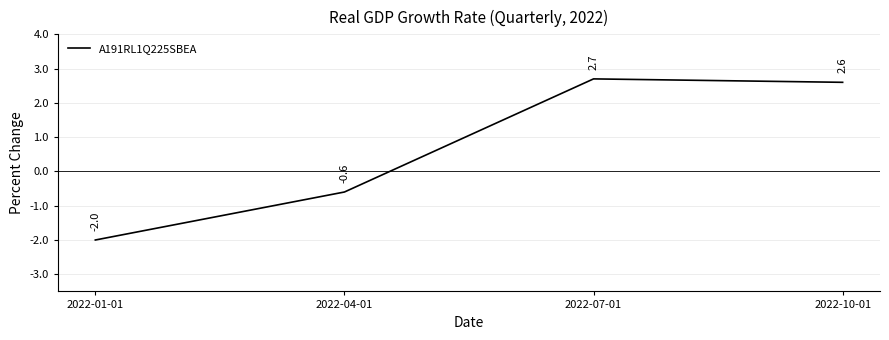

How many lines are shown in the chart?

1